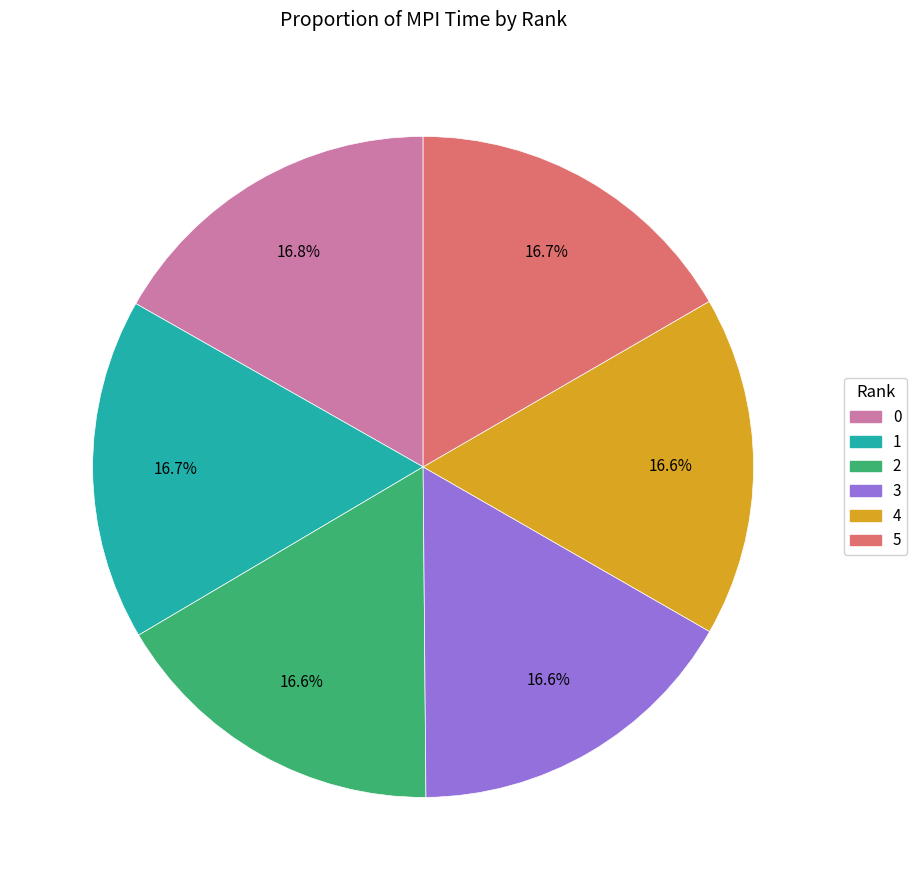

How many segments does this pie chart have?

6